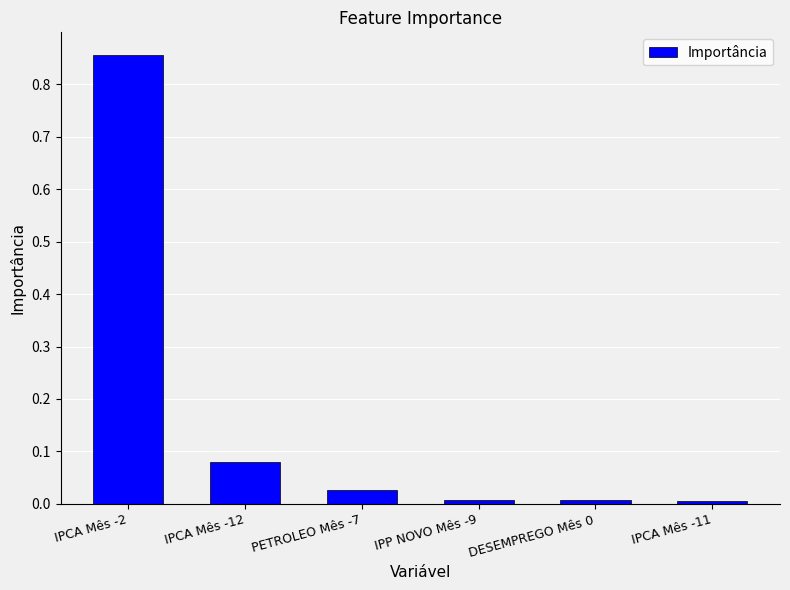

The chart shows a value of 0.0 at DESEMPREGO Mês 0. True or false?

True